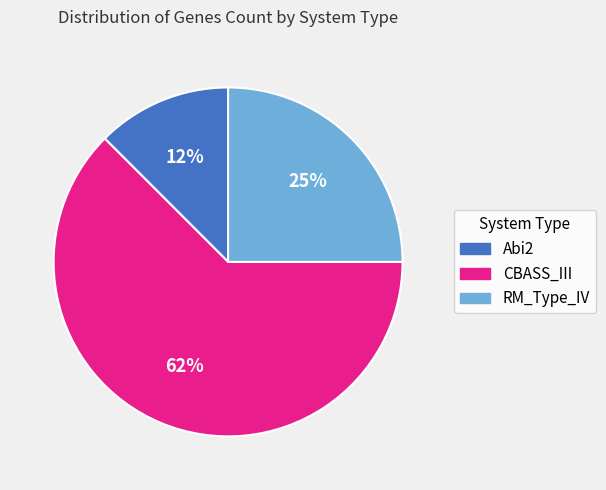

Is the sum of RM_Type_IV and CBASS_III greater than half?

Yes